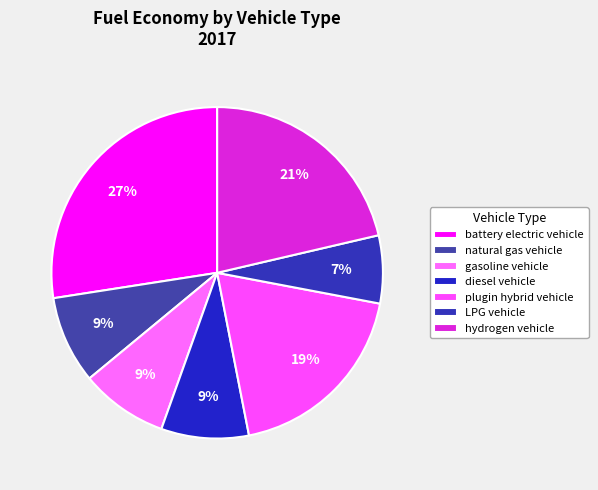

How many slices are in this pie chart?

7